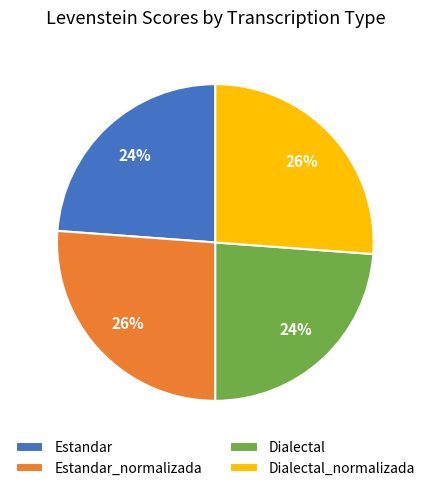

The Estandar slice represents 34% of the pie. True or false?

False